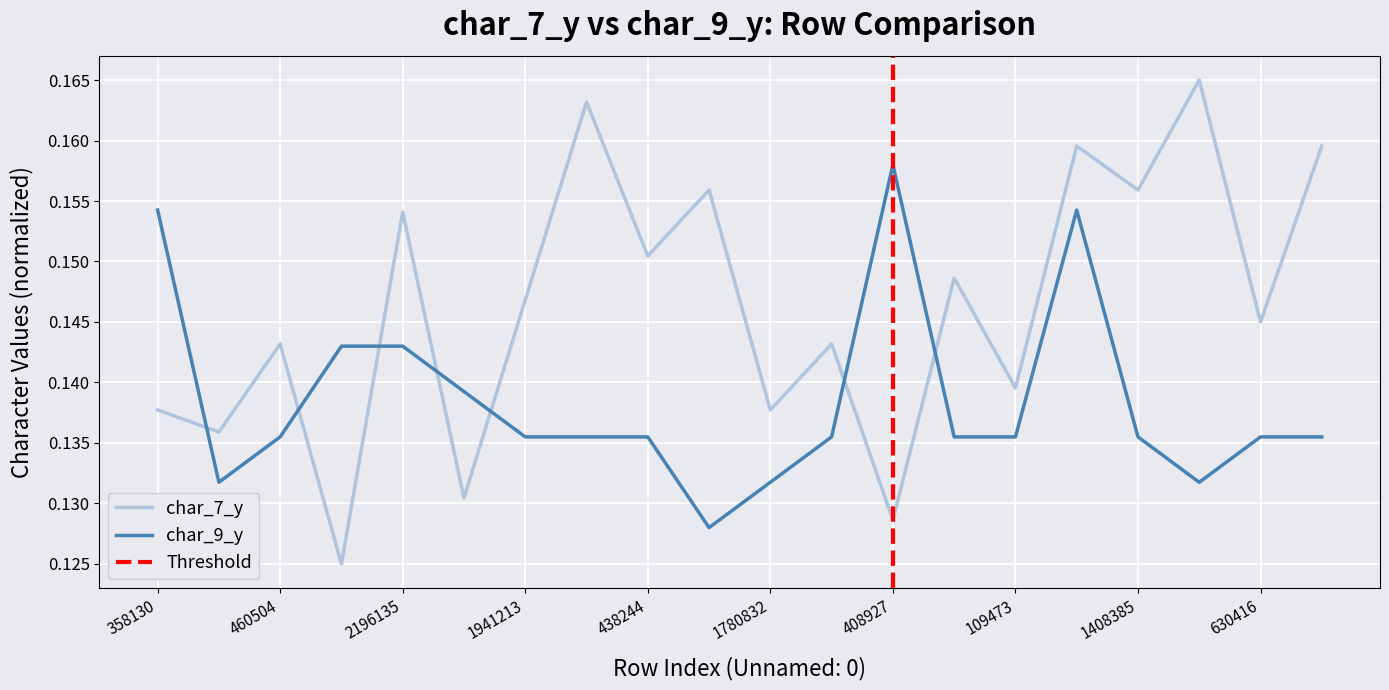

Is the value of char_7_y at 460504 greater than the value of char_9_y at 1780832?

Yes